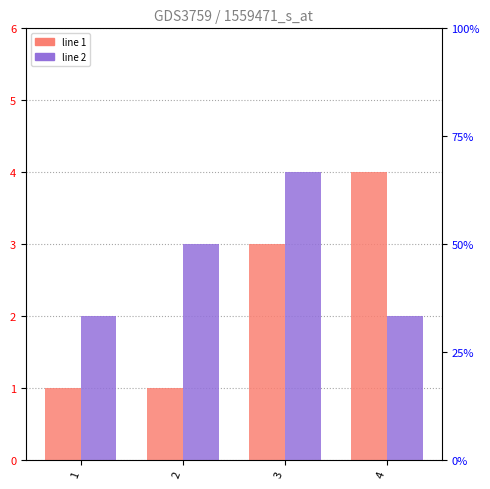

Which series has the widest spread of values?

line 1